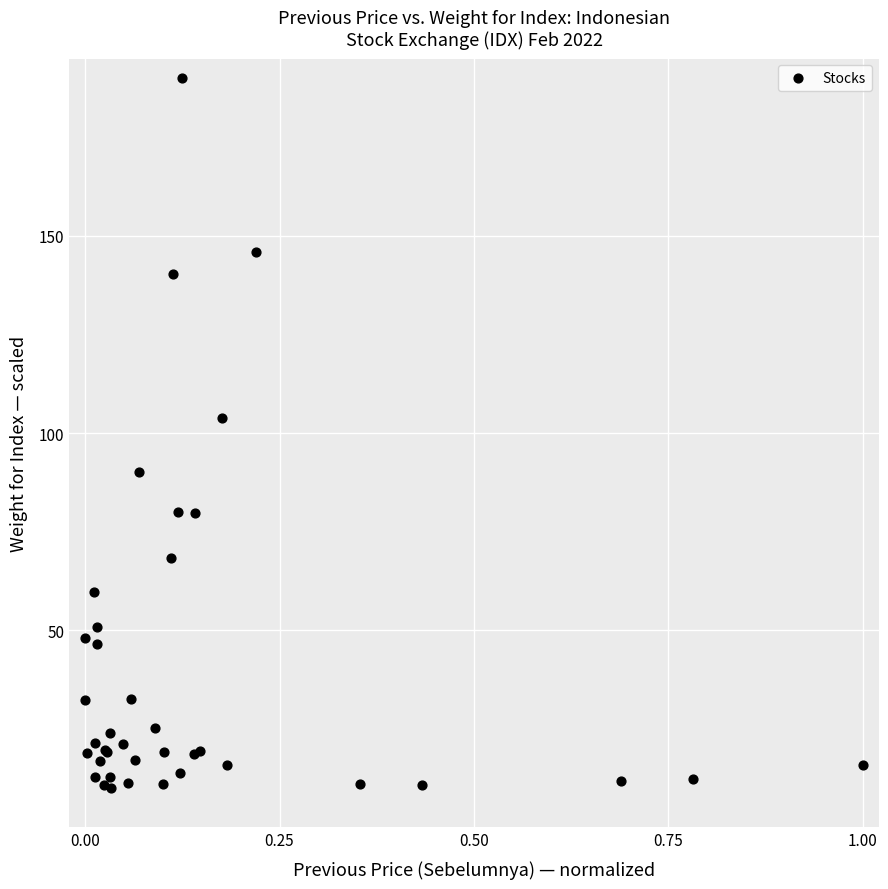

What Y value in the scatter plot is closest to 100?

103.8